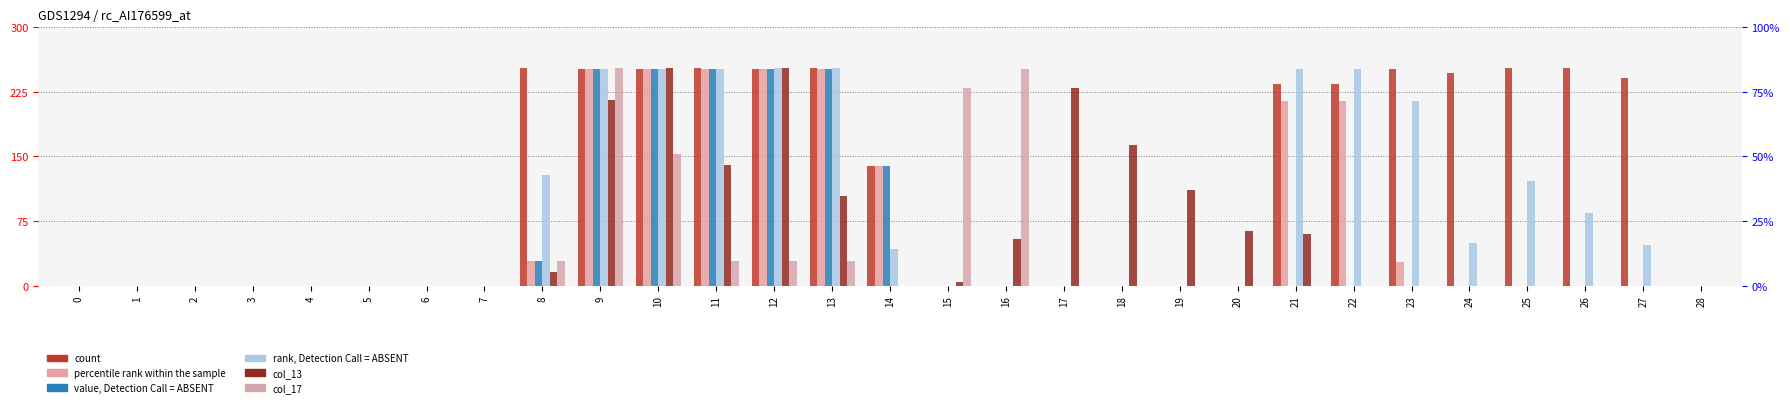

At which label does col_17 reach its peak?

9